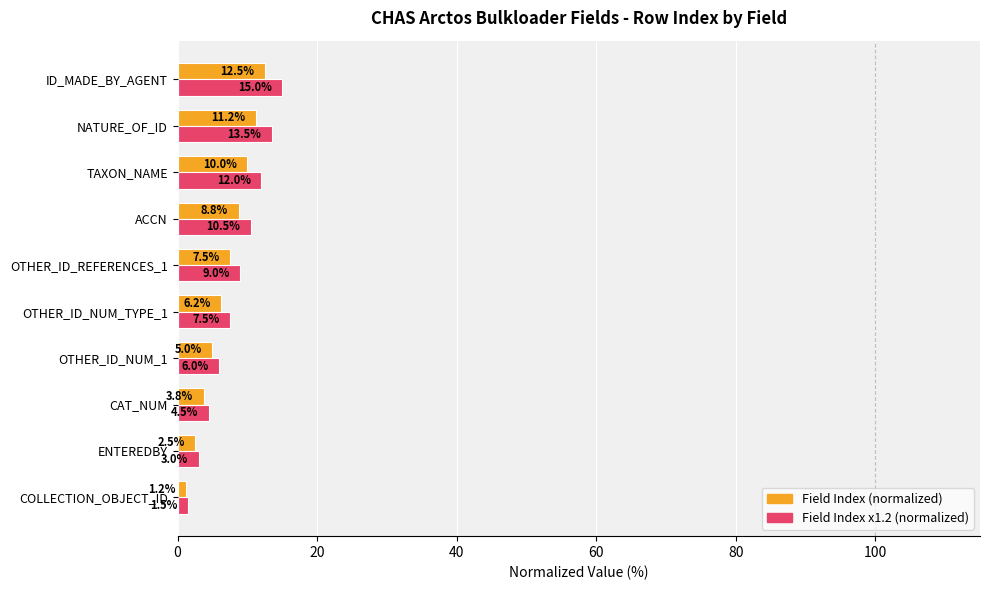

Which label corresponds to the largest value in the chart?

ID_MADE_BY_AGENT